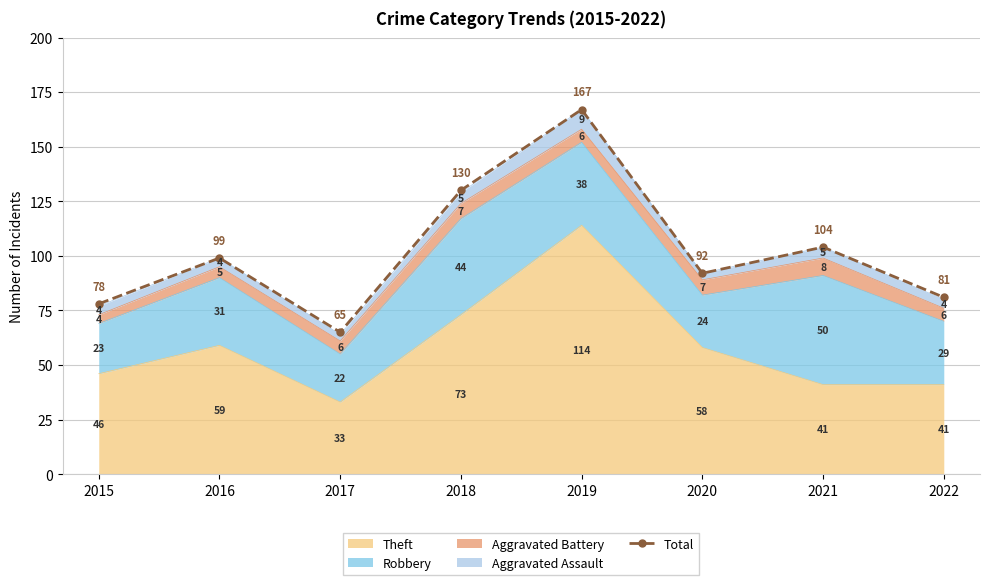

What is the sum of all values?

816